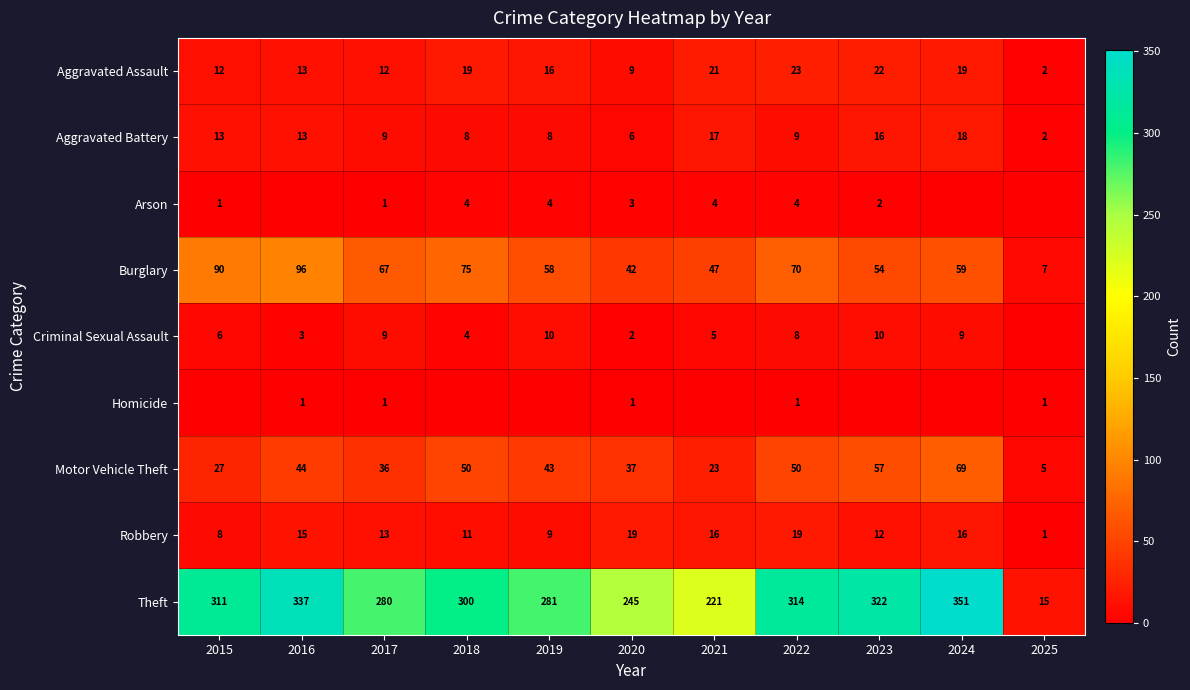

Between 2015 and 2019, which is larger?

2019